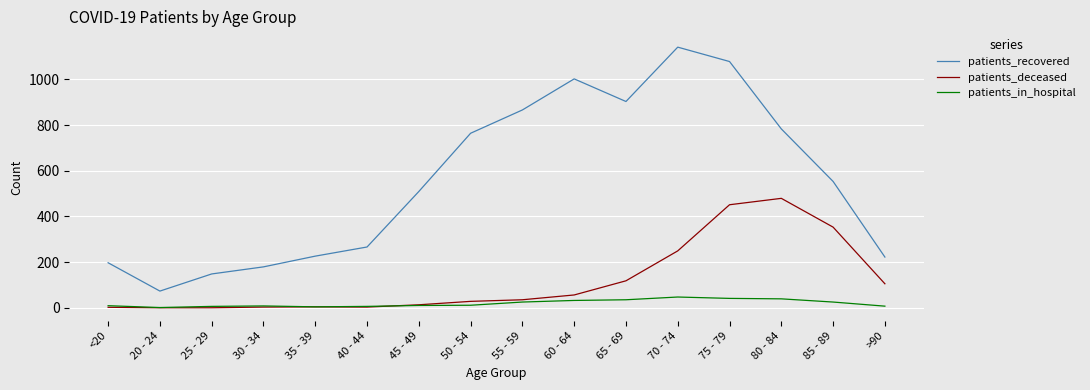

In patients_deceased, how many points are higher than both neighbors (excluding endpoints)?

2